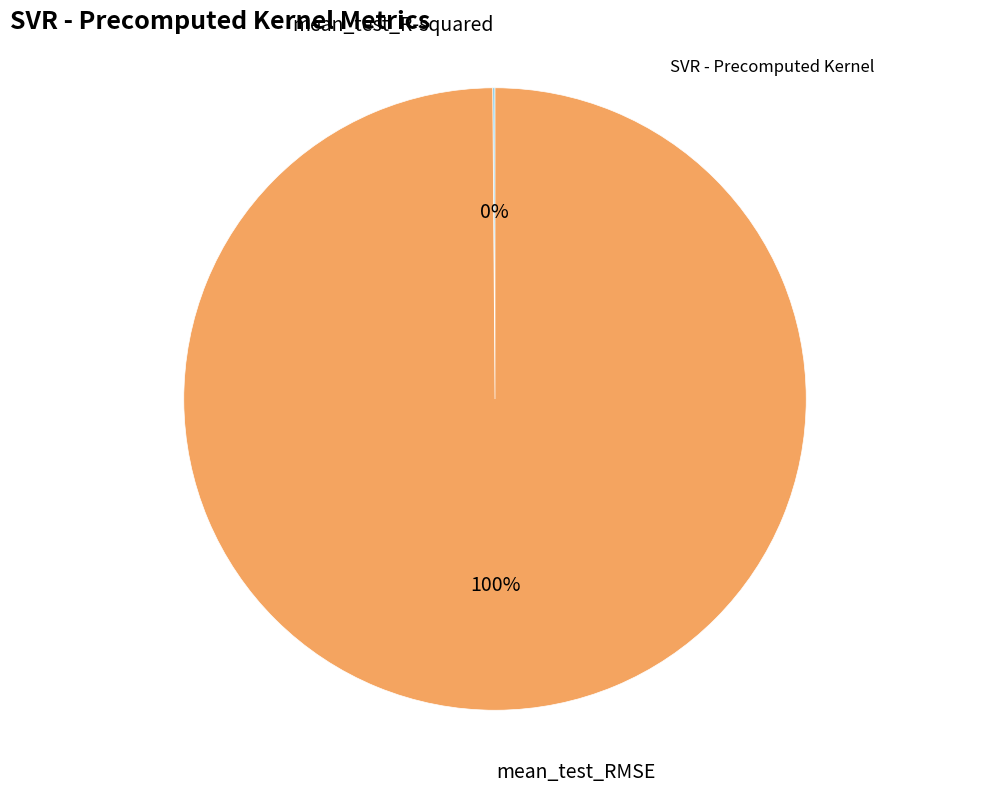

To the nearest percent, what is the difference between the largest and smallest slice percentages?

100%